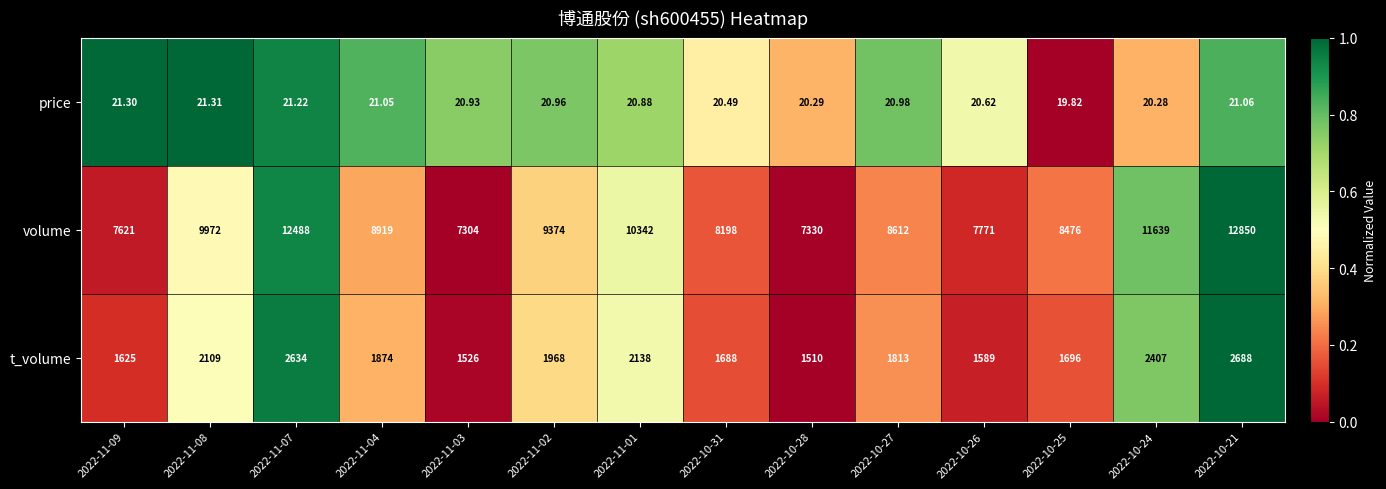

Rank the series at 2022-11-04 from highest to lowest value.

volume, t_volume, price